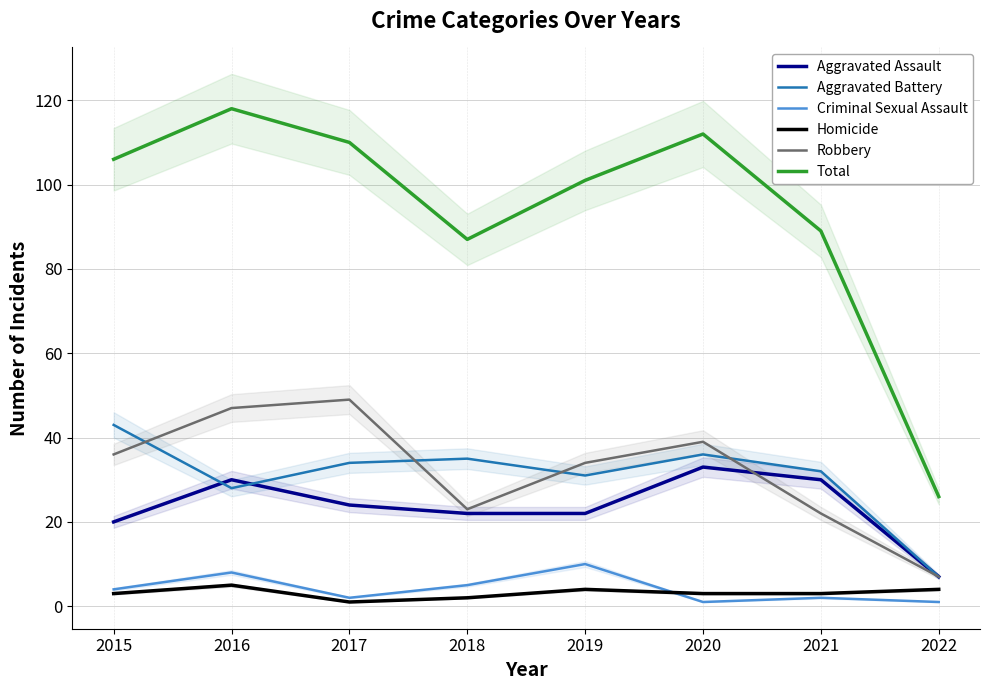

Reading left to right, list all the values displayed in this chart.

Aggravated Assault: 20	30	24	22	22	33	30	7
Aggravated Battery: 43	28	34	35	31	36	32	7
Criminal Sexual Assault: 4	8	2	5	10	1	2	1
Homicide: 3	5	1	2	4	3	3	4
Robbery: 36	47	49	23	34	39	22	7
Total: 106	118	110	87	101	112	89	26